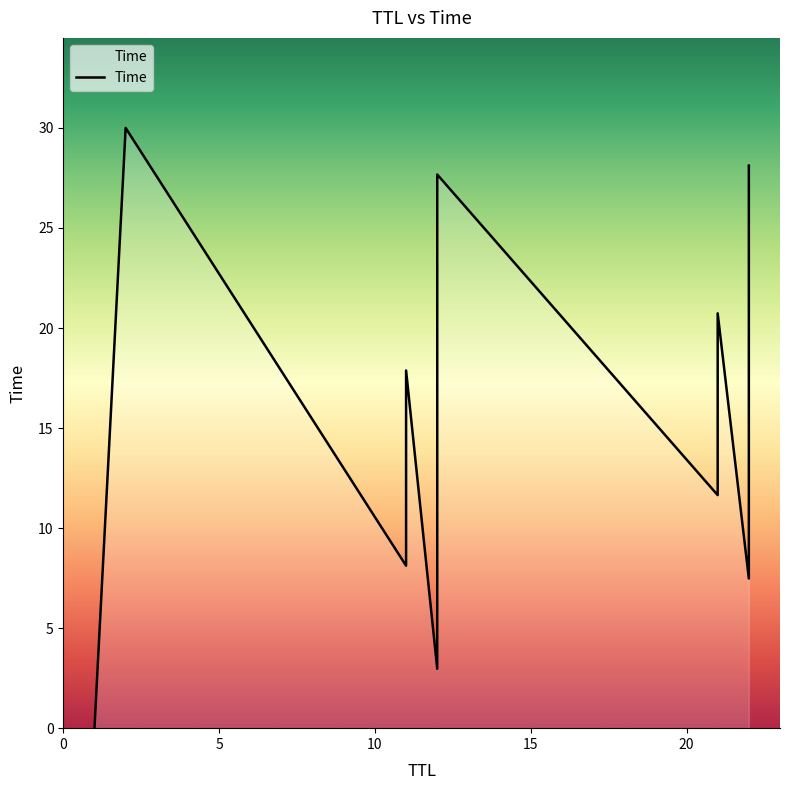

What is the change in value from 22 to 12?

+7.7